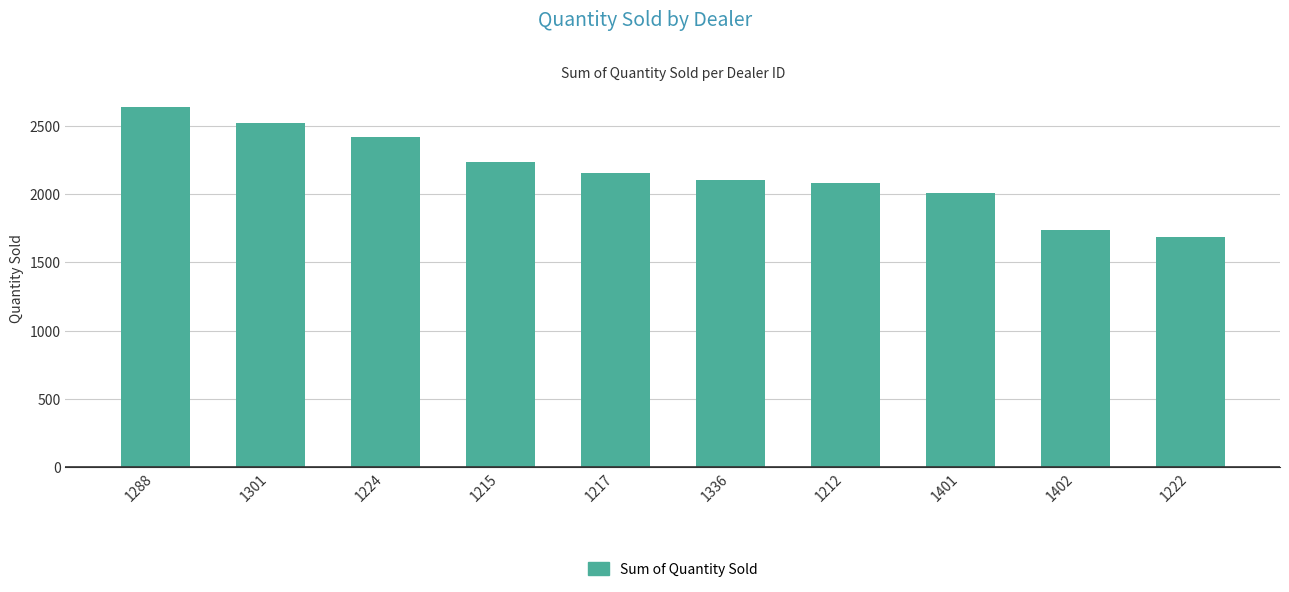

Which category has the highest value across all series?

1288